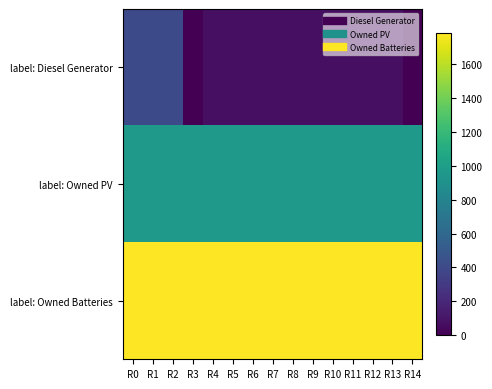

Which series has the widest spread of values?

label: Diesel Generator